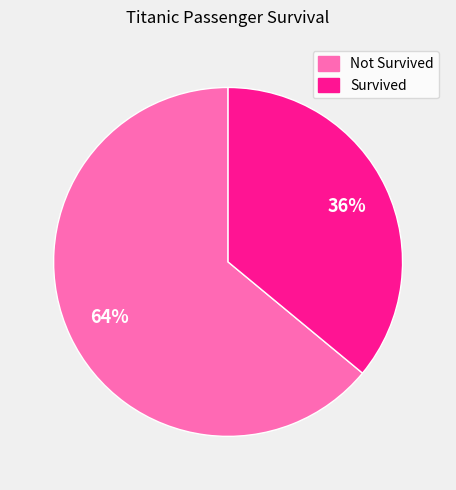

Does any single category account for the majority?

Yes